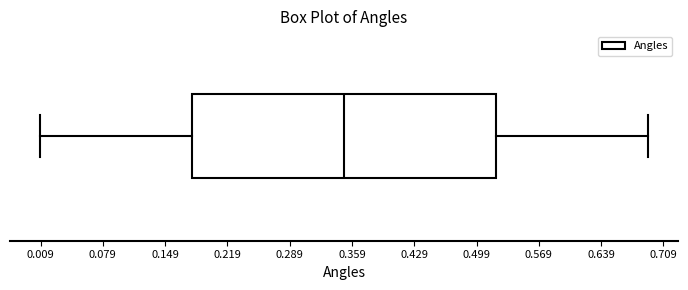

Where does the median line of the box sit on the x-axis? The values are not printed on the chart, so give them approximately, as read against the axis.

0.35